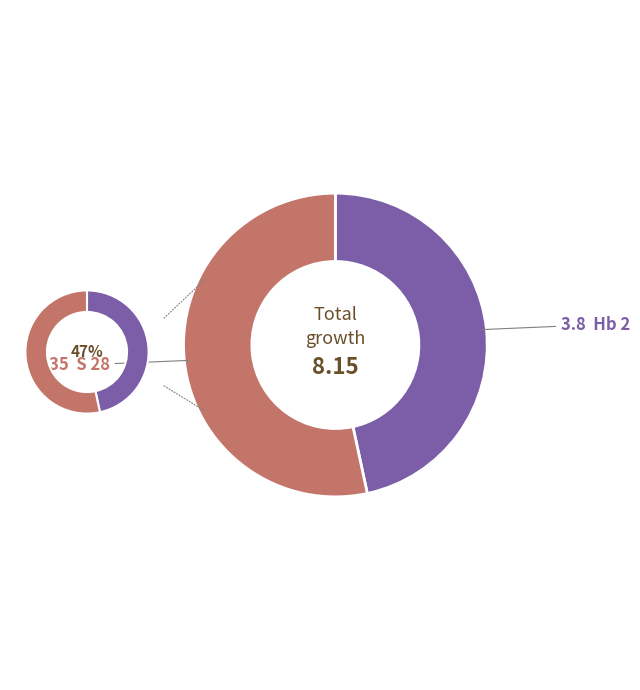

Which has a higher value, Hb 2 or S 28?

S 28